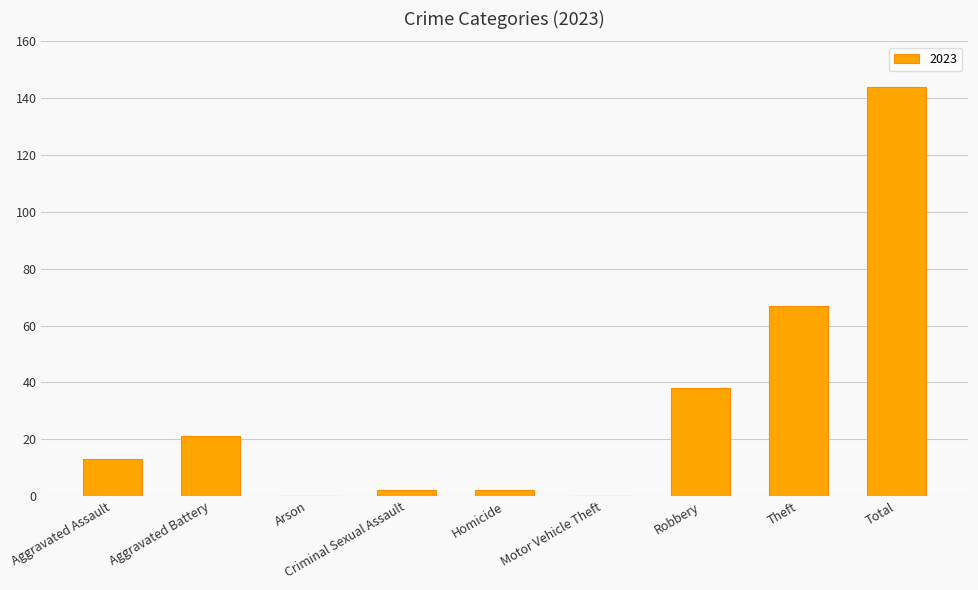

What is the sum of all values?

287